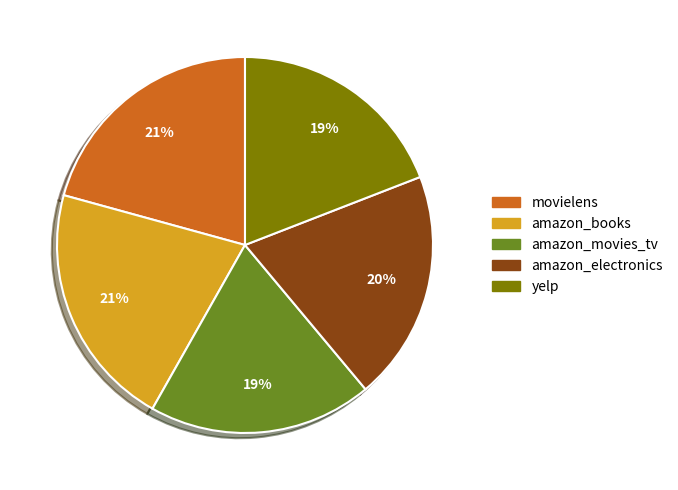

To the nearest percent, what is the average slice percentage?

20%